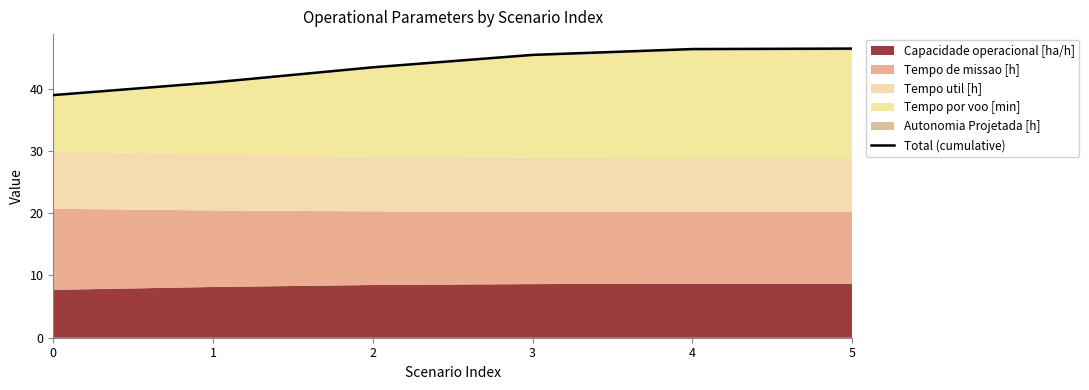

Read the value at 4.

46.3